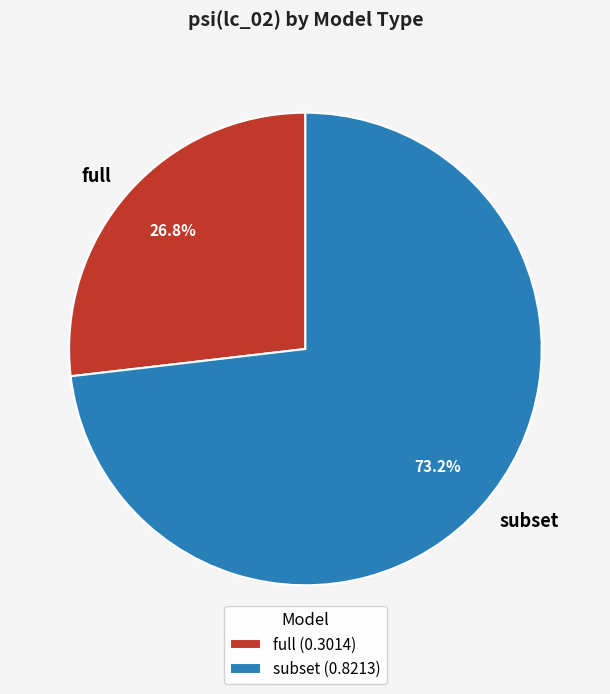

To the nearest percent, what percentage of the pie is full?

27%